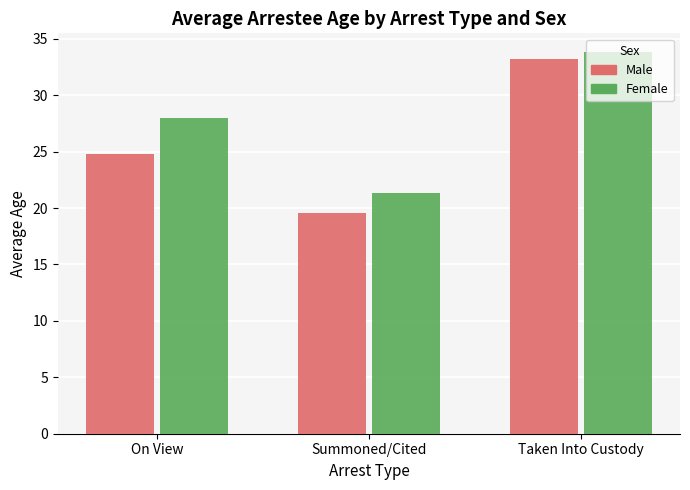

What is the sum of all Female values?

83.1